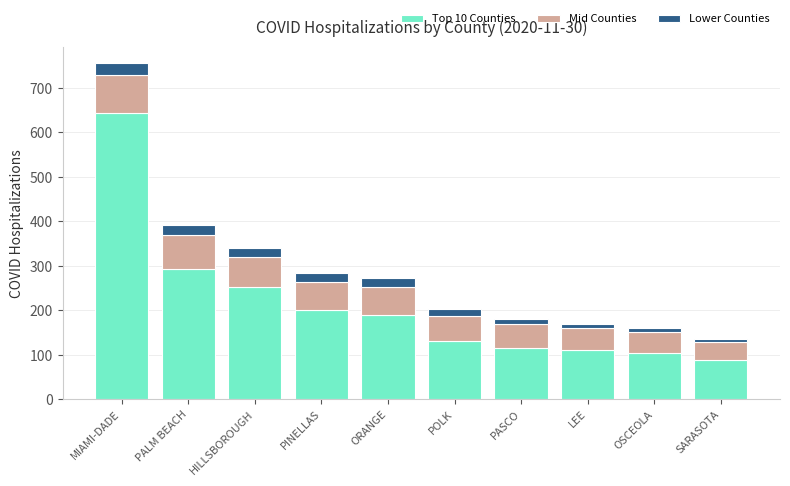

True or false: Top 10 Counties has a value of 644 at MIAMI-DADE.

True